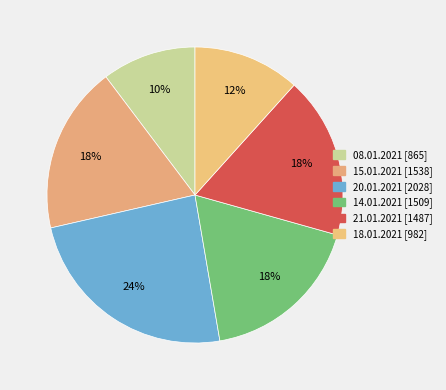

Which has a higher value, 20.01.2021 or 14.01.2021?

20.01.2021